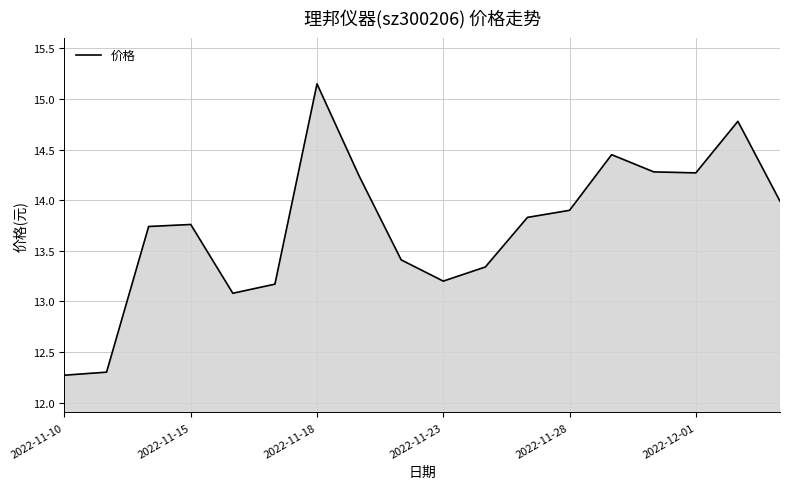

What is the smallest value displayed?

12.3